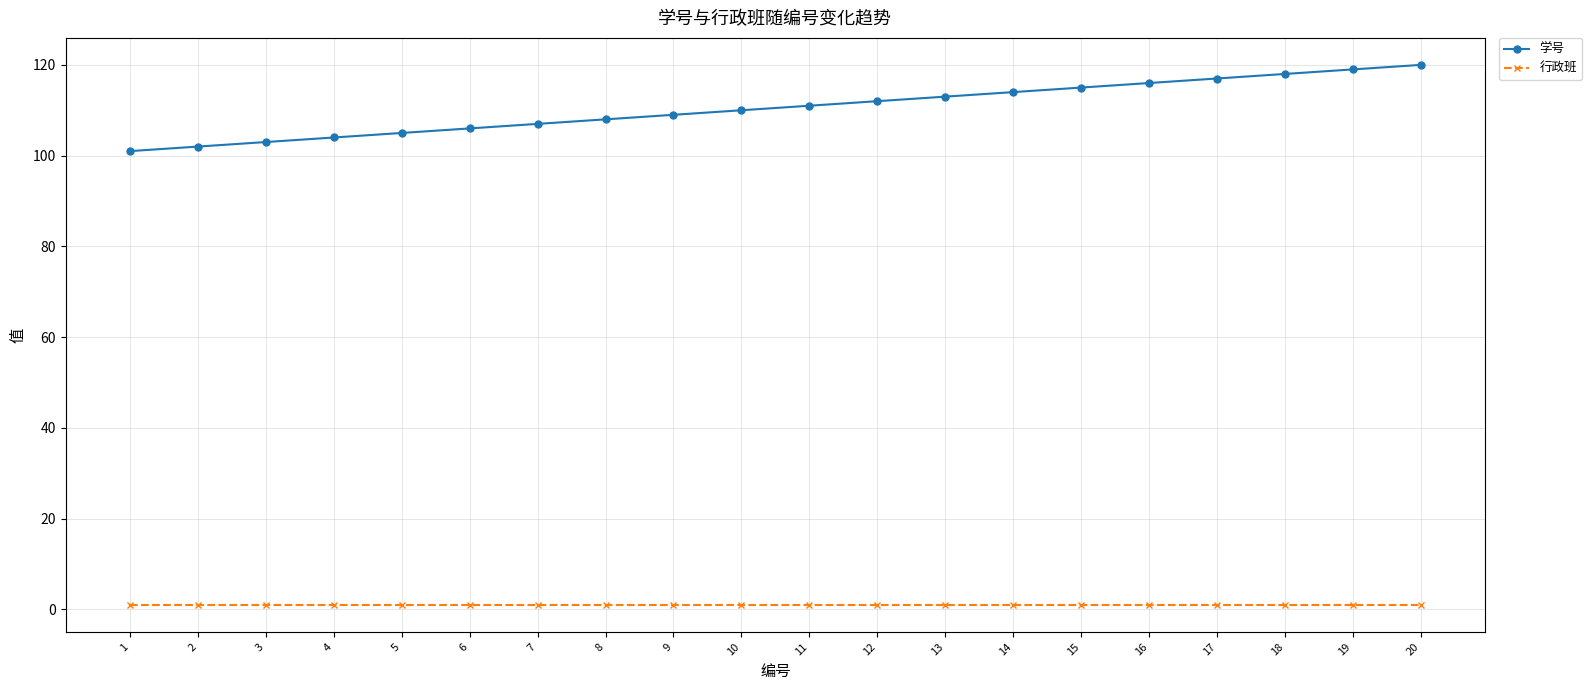

Is the value of 行政班 at 14 greater than the value of 学号 at 5?

No